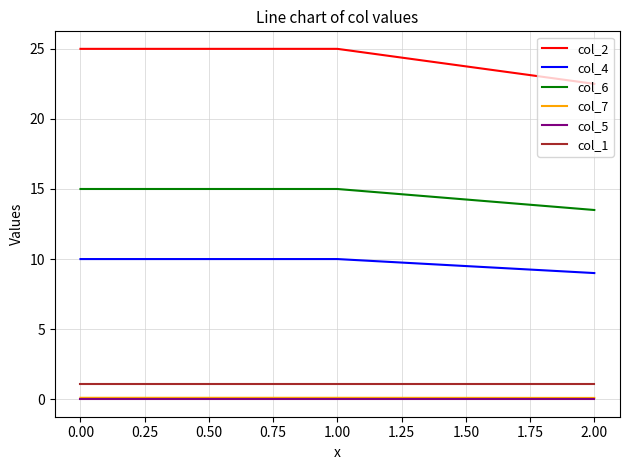

What is the maximum value shown in the chart?

25.0